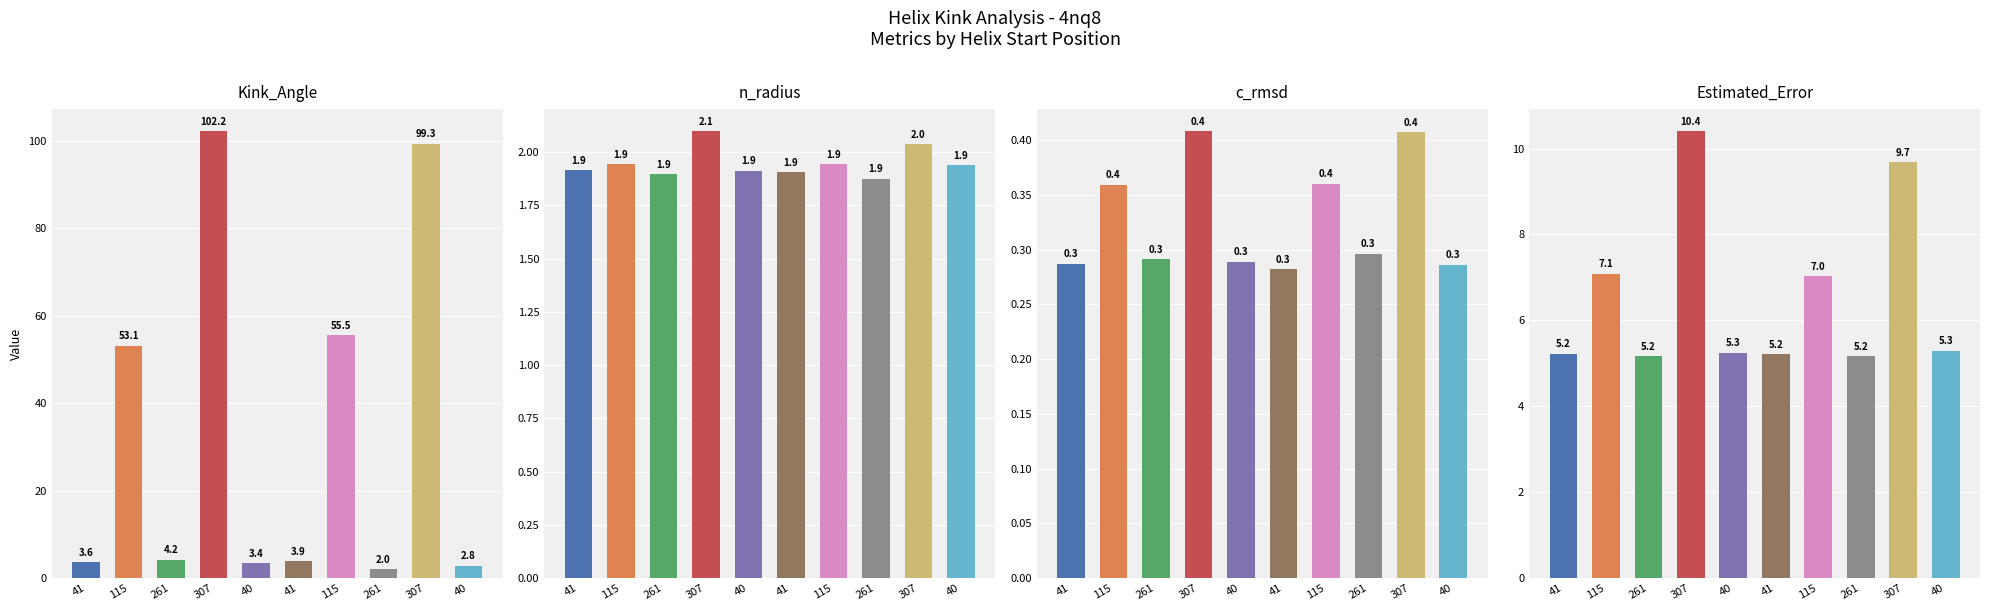

At which label is Estimated_Error closest to 7?

115